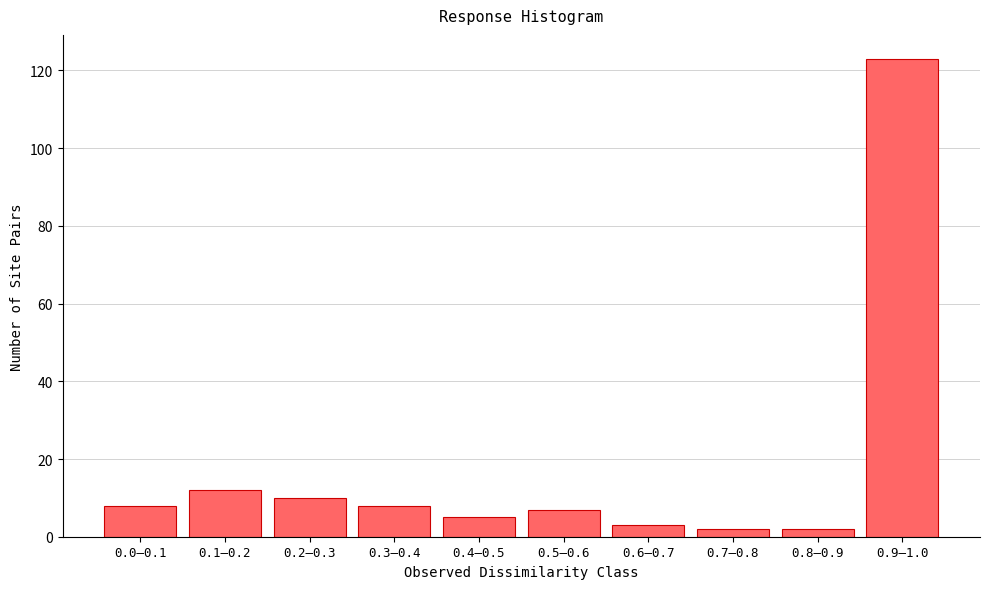

Reading left to right, extract all data points from this chart.

8	12	10	8	5	7	3	2	2	123